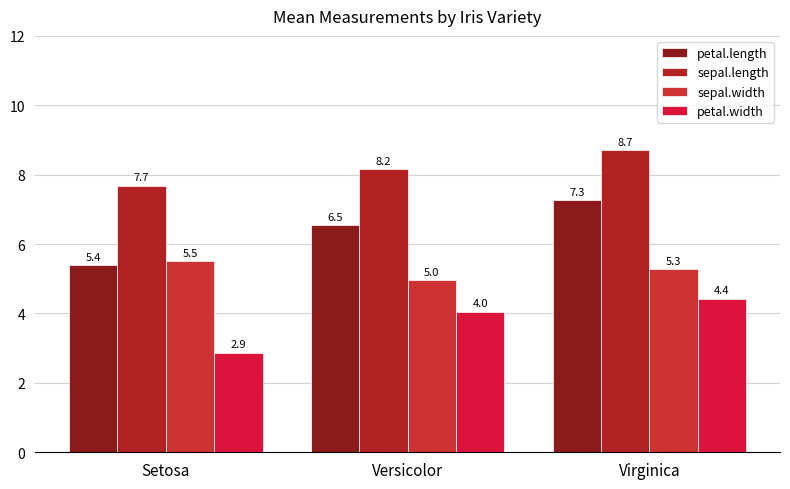

At which category does the chart reach its minimum across all series?

Setosa